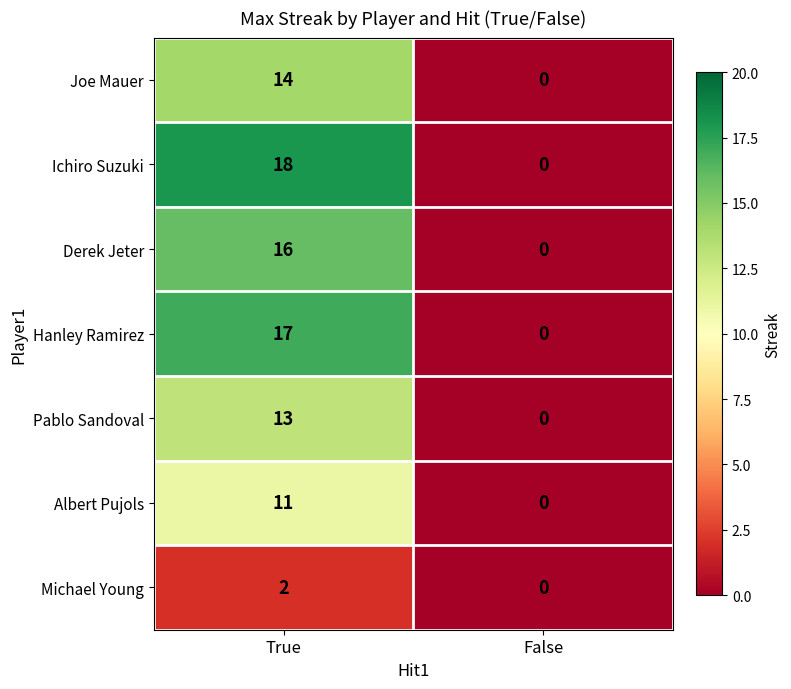

What is the average value of the Ichiro Suzuki series?

9